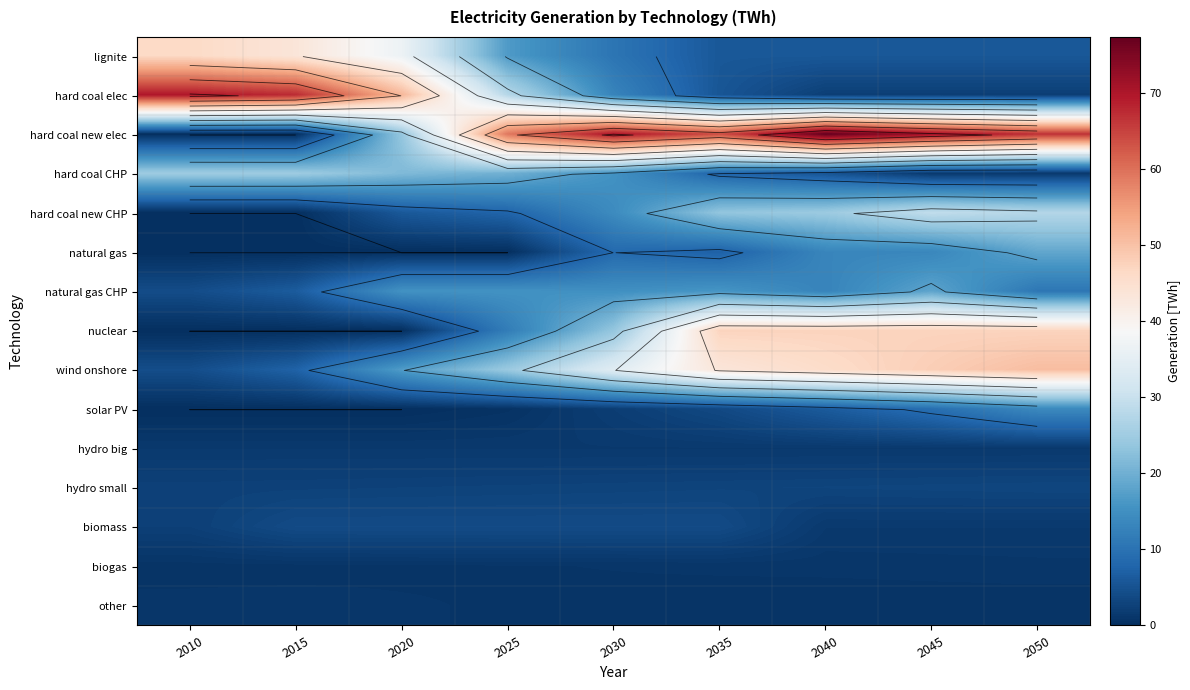

Between 2020 and 2035, which is larger?

2020